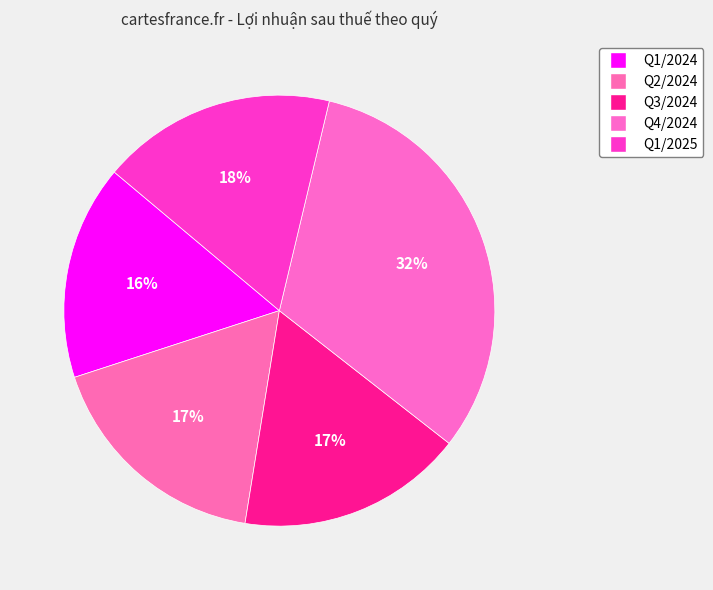

To the nearest percent, what is the average slice percentage?

20%